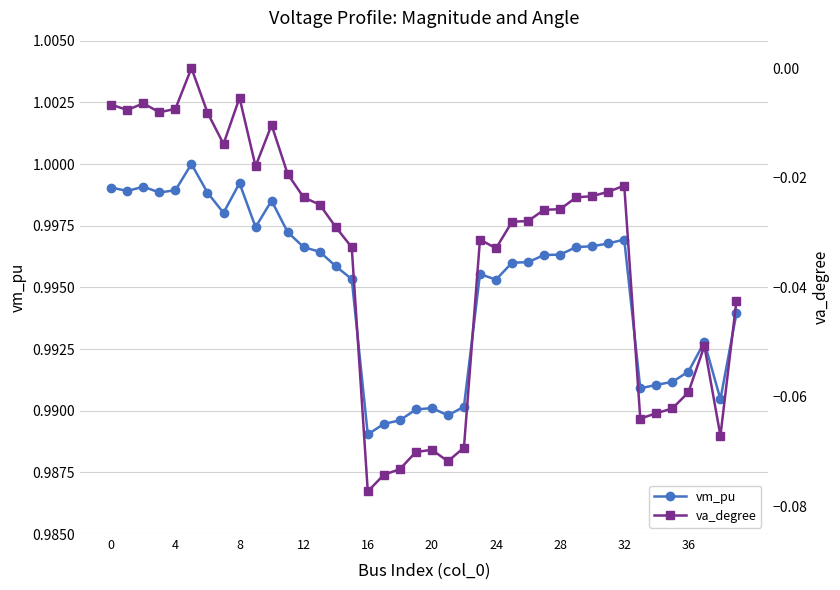

At how many categories does at least one series exceed 0?

40